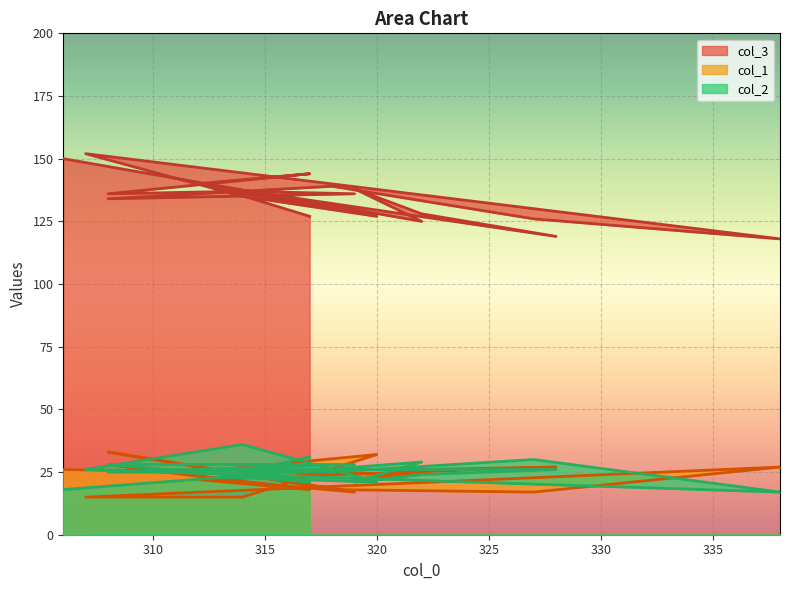

Reading left to right, extract all data points from this chart.

col_3: 317=127	313=138	320=127	314=135	307=152	338=118	327=126	318=139	308=134	319=136	314=137	308=136	317=144	312=140	328=119	322=128	319=138	322=125	306=150
col_1: 317=25	313=26	320=32	314=15	307=15	338=27	327=17	318=18	308=33	319=17	314=21	308=28	317=18	312=22	328=27	322=26	319=22	322=24	306=26
col_2: 317=31	313=23	320=21	314=36	307=26	338=17	327=30	318=25	308=25	319=28	314=28	308=28	317=21	312=26	328=26	322=24	319=21	322=29	306=18